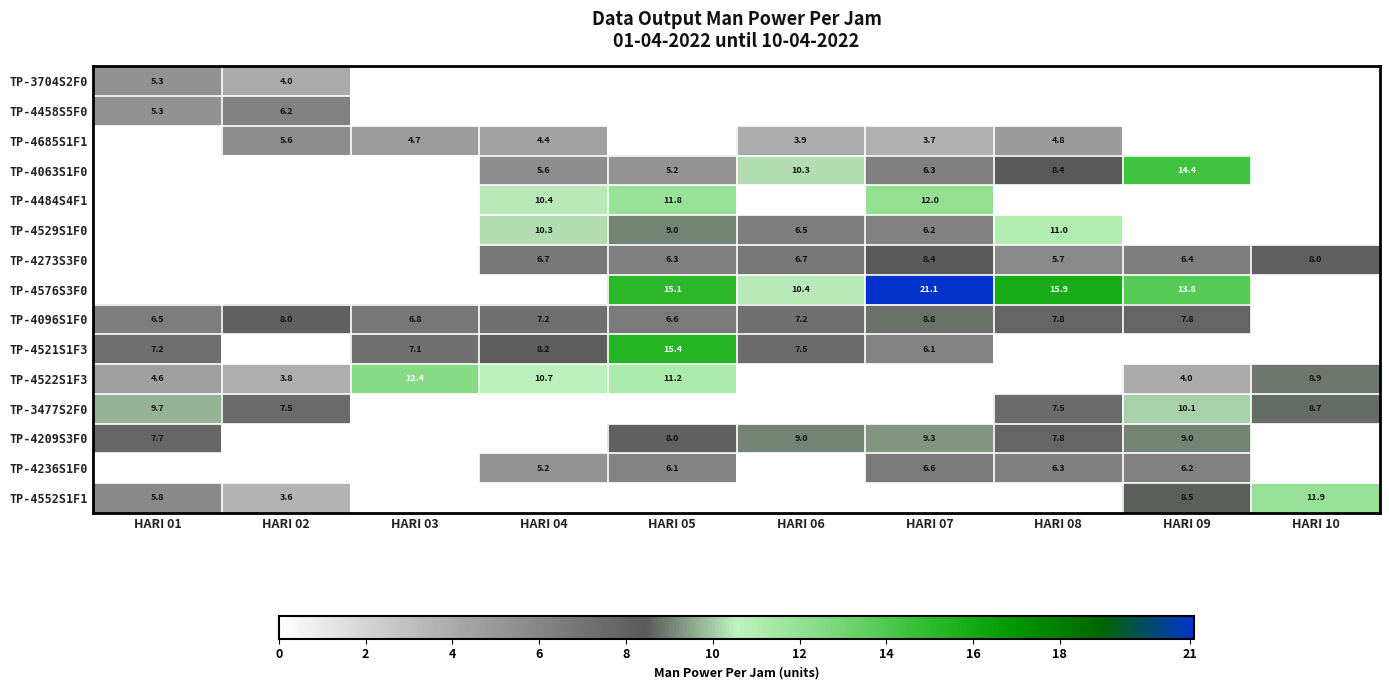

True or false: TP-4236S1F0 has a value of 6.2 at HARI 09.

True